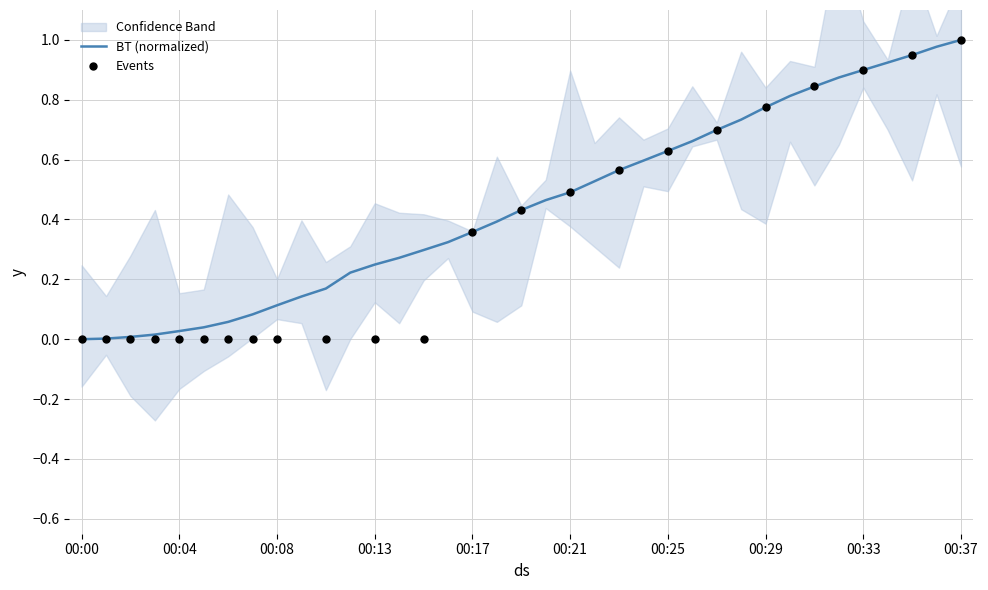

Between 00:05 and 00:16, which is larger?

00:16